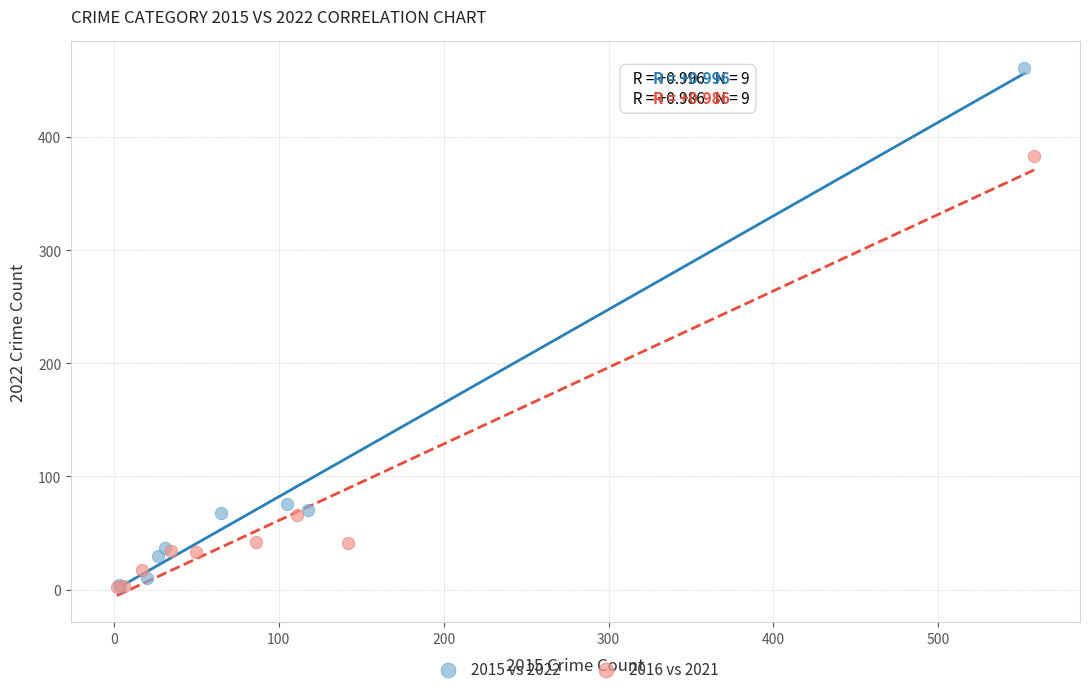

What are all the series names shown in the legend?

2015 vs 2022, 2016 vs 2021